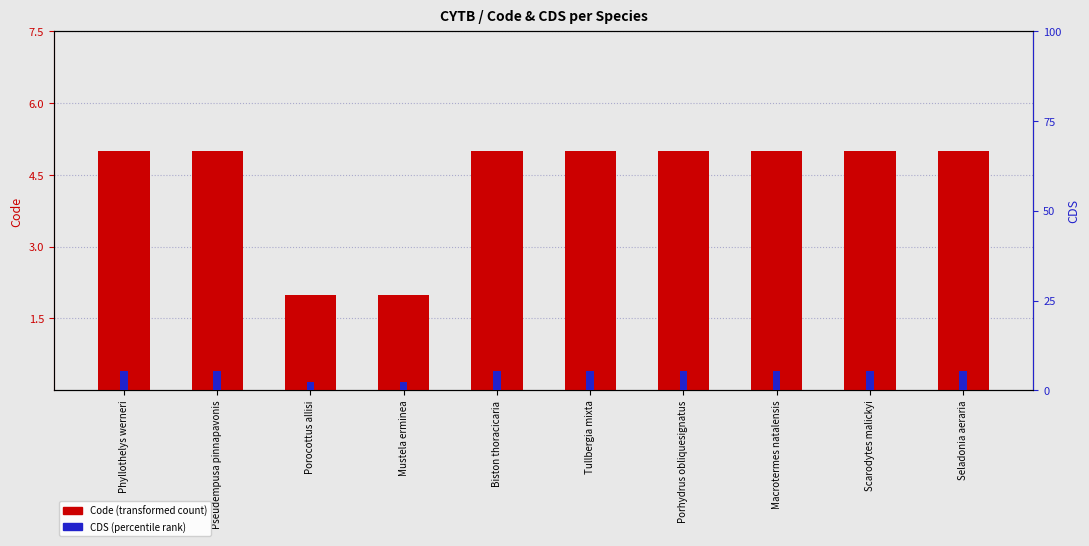

At which label does CDS (percentile rank) reach its minimum?

Porocottus allisi